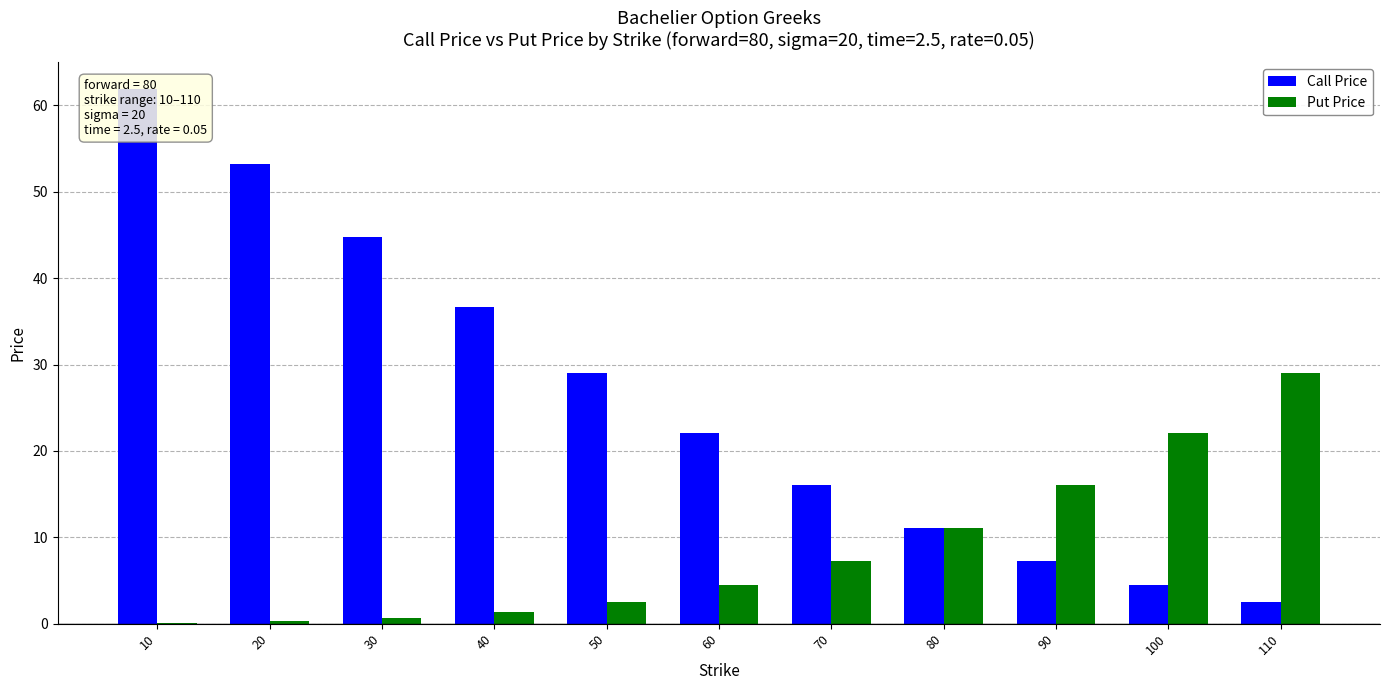

At 70, list the series in order from largest to smallest.

Call Price, Put Price